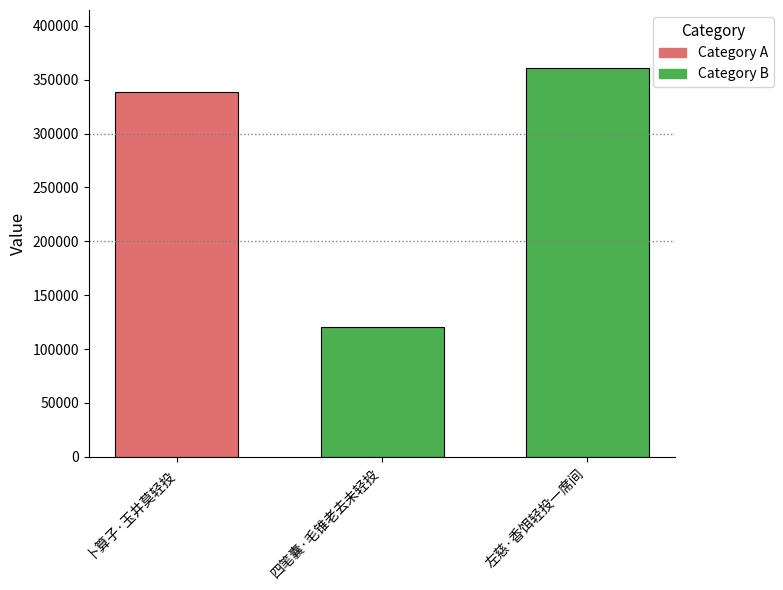

At which category does the chart reach its peak across all series?

左慈·香饵轻投一席间